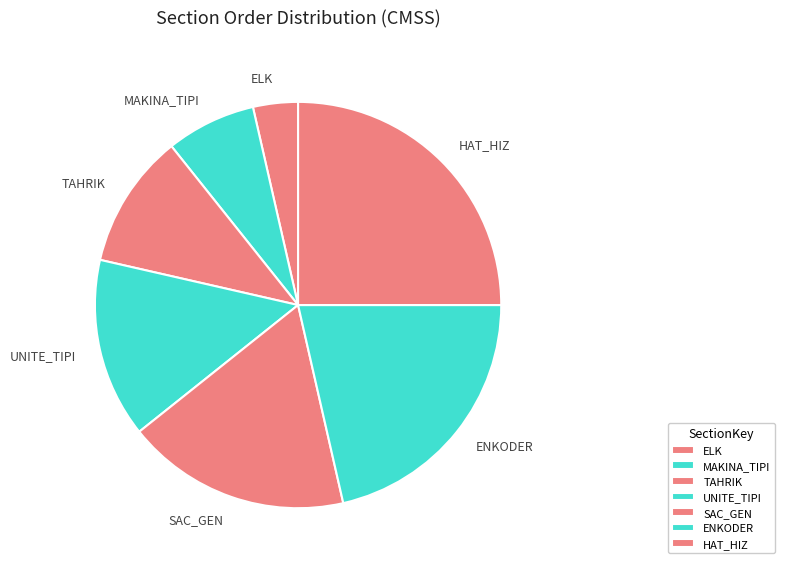

What is the ratio of the value at HAT_HIZ to the value at ENKODER?

1.2